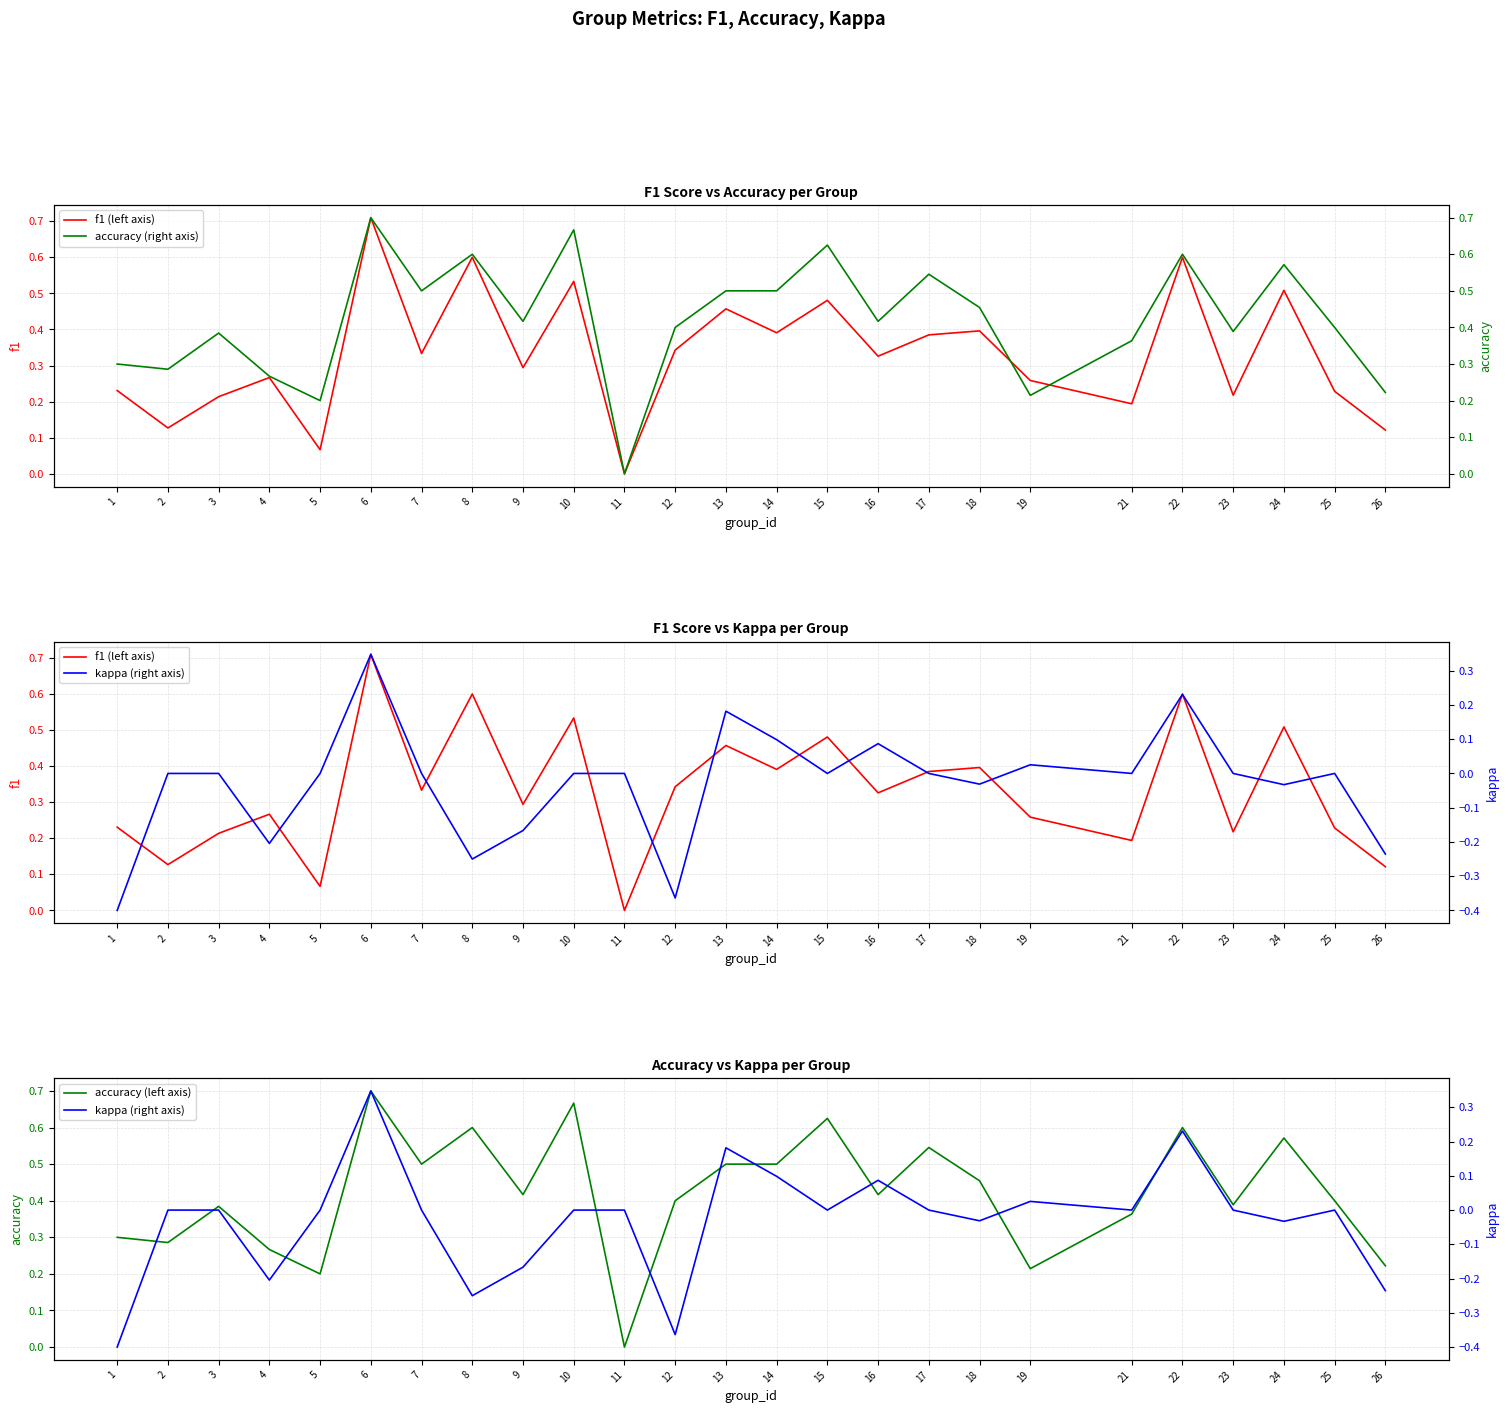

Which series has the largest total across all categories?

accuracy (right axis)